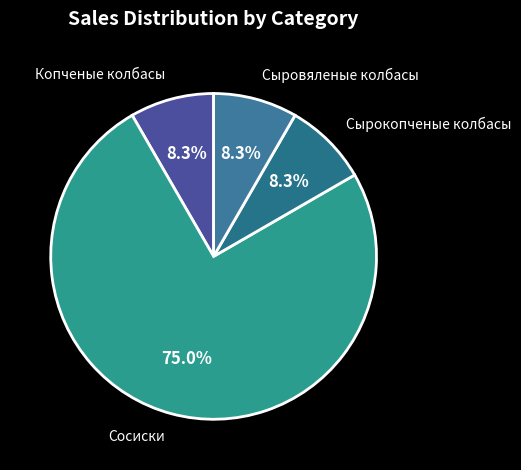

What percentage is the Сырокопченые колбасы slice, to the nearest percent?

8%